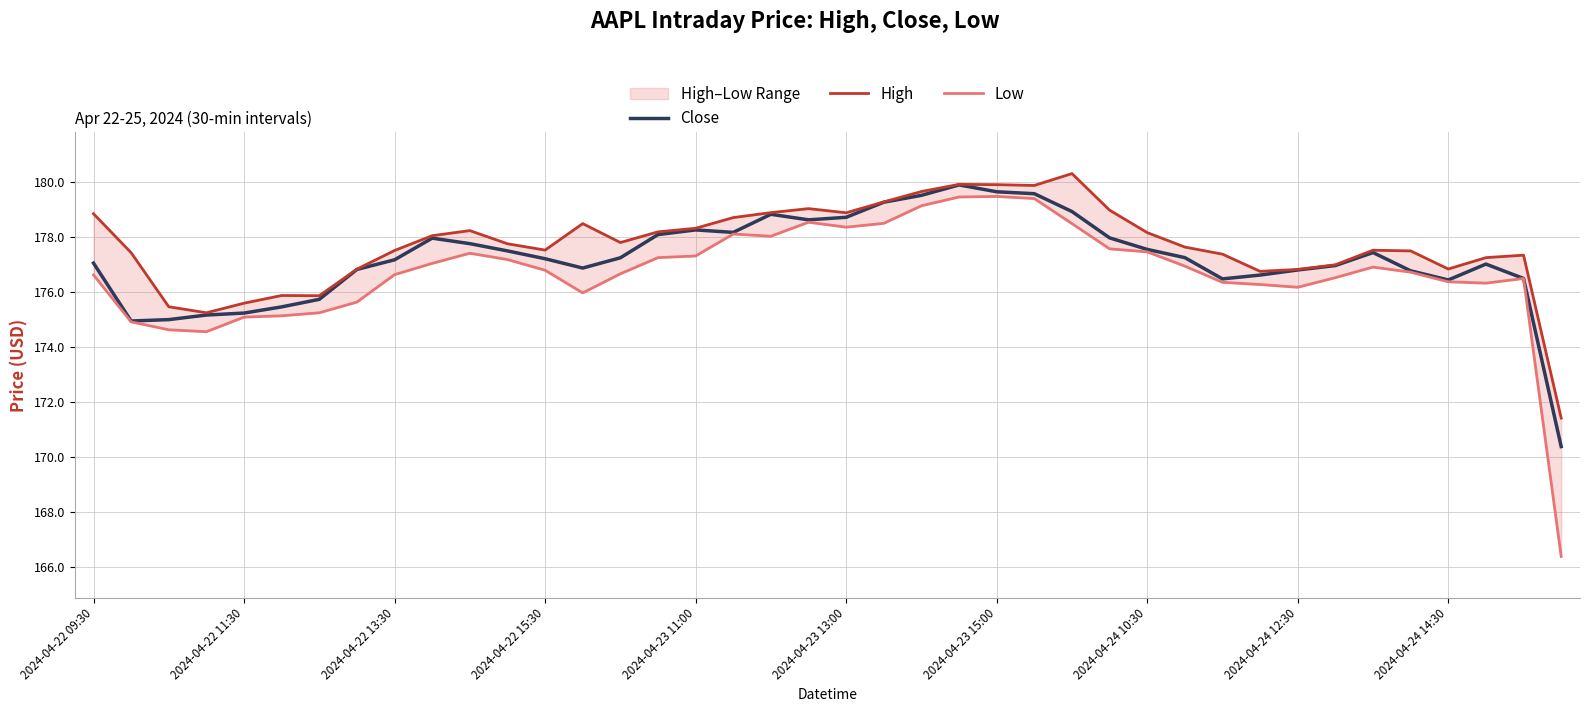

What is the spread (max minus min) of values at 35?

0.8